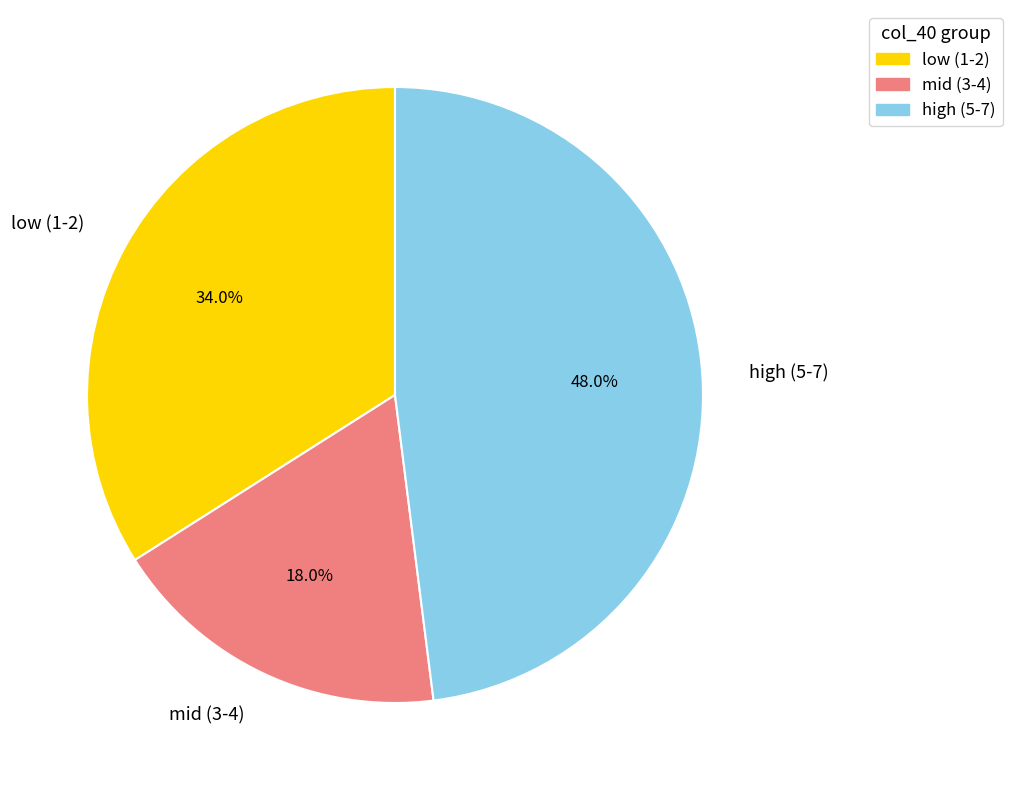

Rank the categories by value from highest to lowest.

high (5-7), low (1-2), mid (3-4)